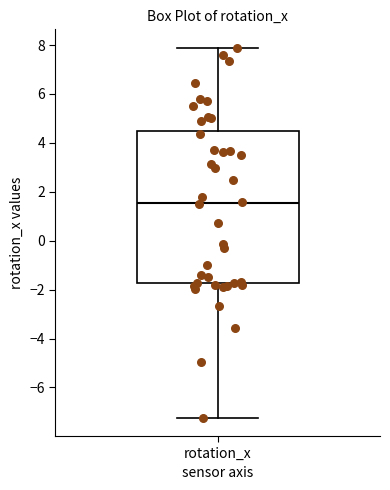

Where is the lower edge of the box for rotation_x on the y-axis? The values are not printed on the chart, so give them approximately, as read against the axis.

-1.8